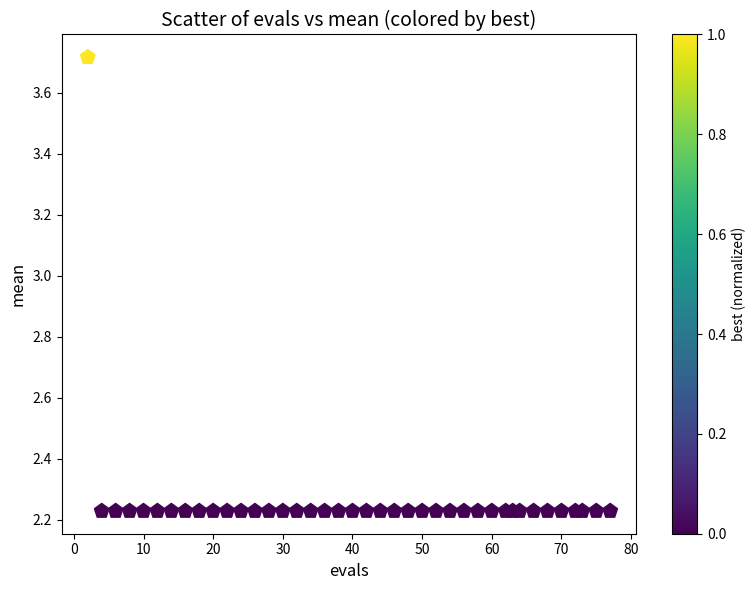

What is the range of Y values (max minus min)?

1.5